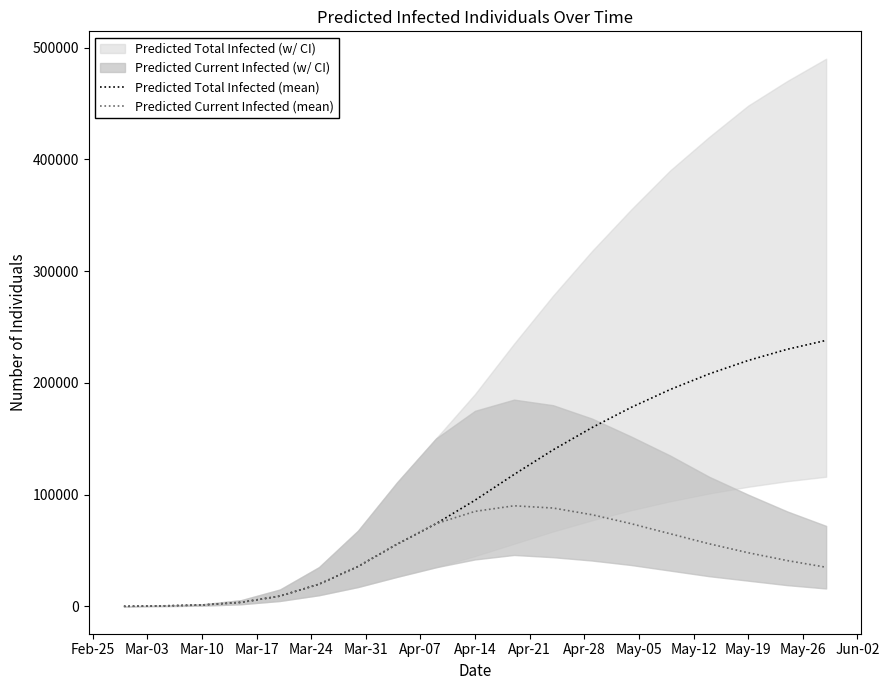

How many data points in Predicted Current Infected (mean) are less than 48000?

9